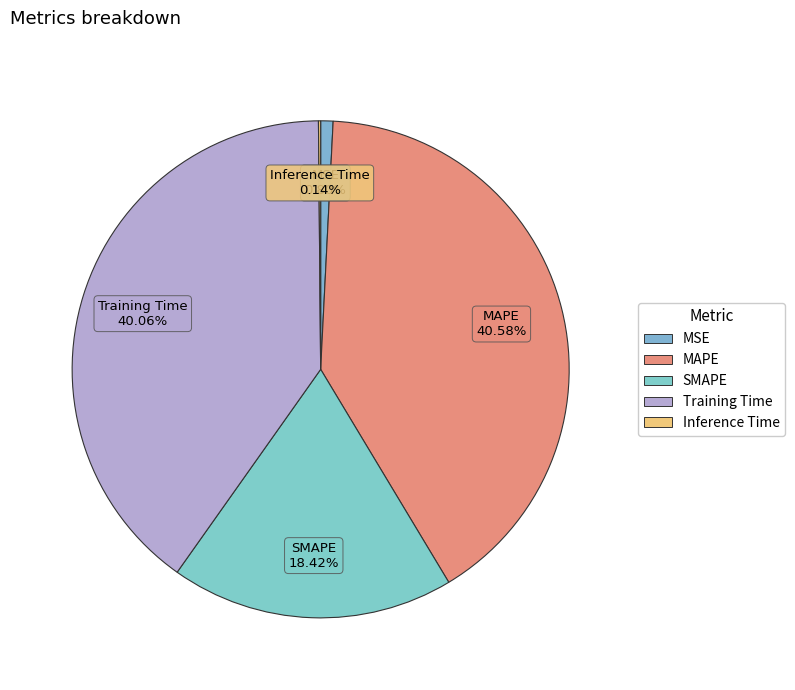

What percentage do MSE and MAPE together represent?

41.4%